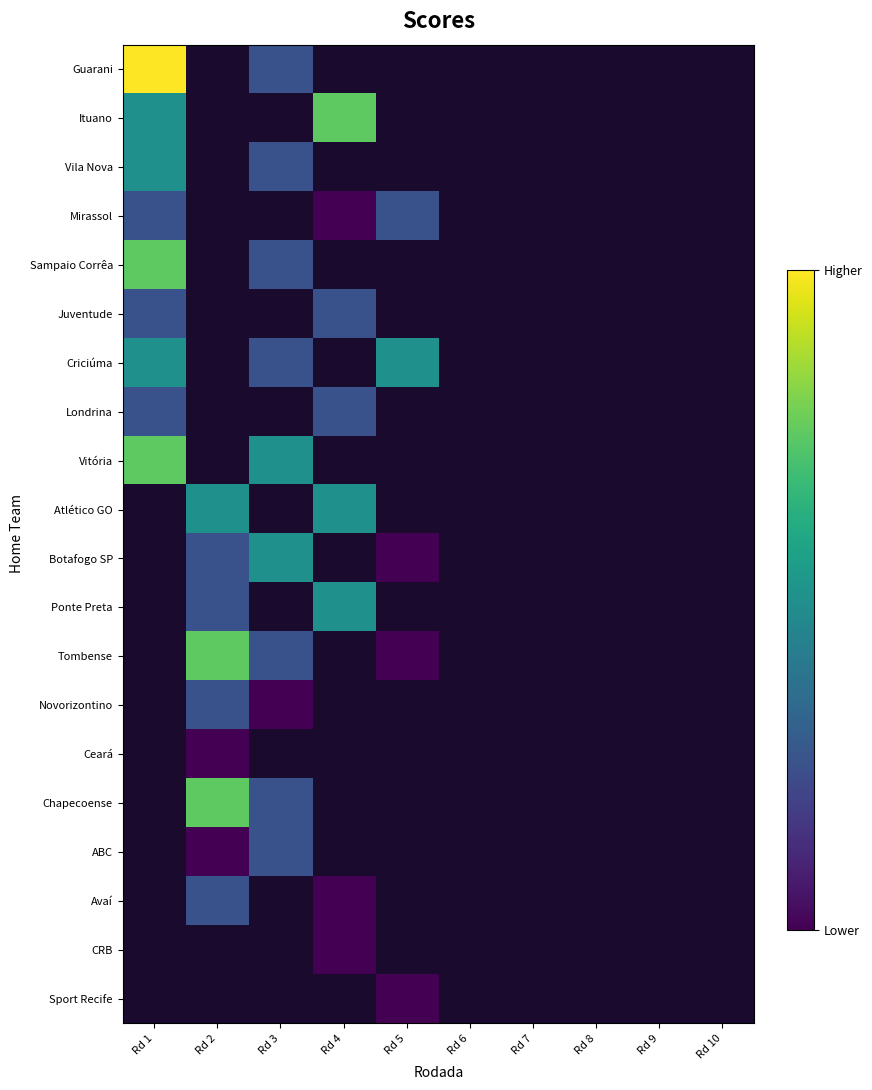

Count the number of data series in this chart.

20